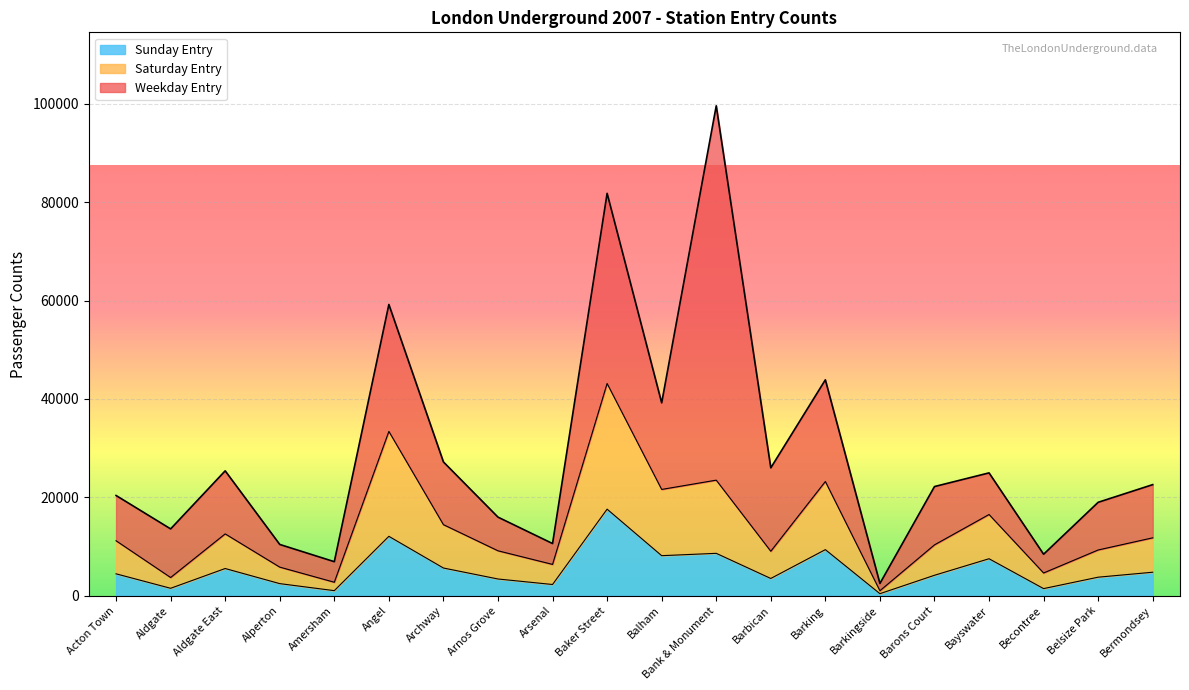

True or false: Saturday Entry and Sunday Entry intersect in this chart.

False